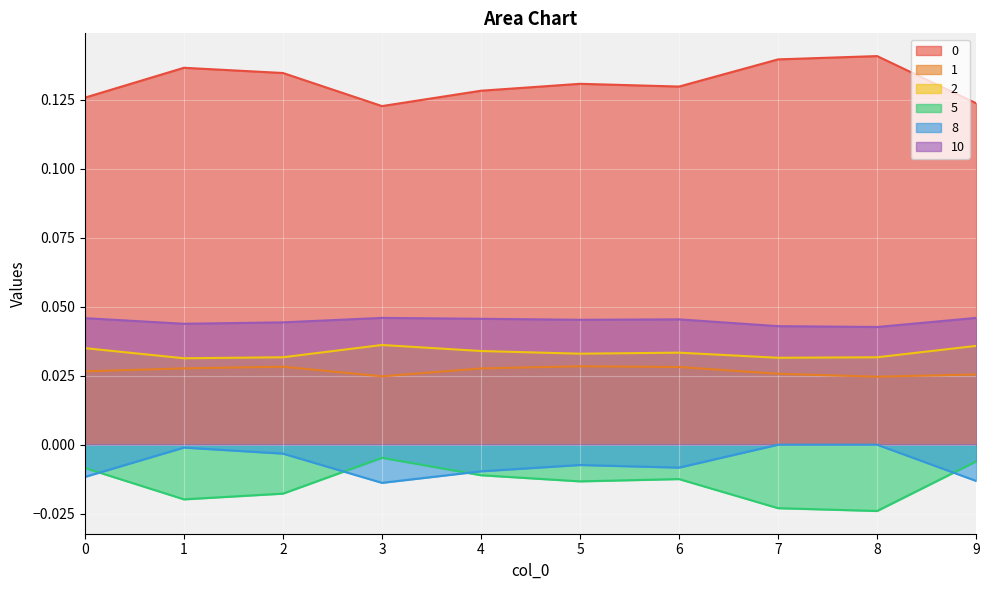

Which category has the highest value across all series?

8